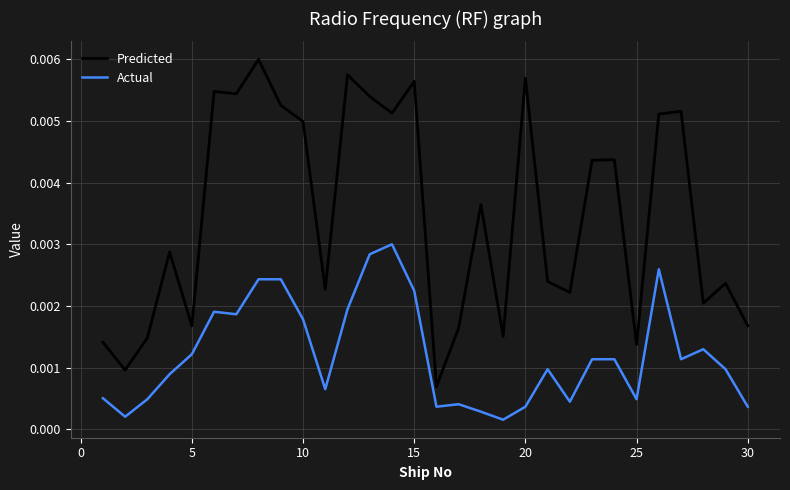

Rank the series by their maximum value, from lowest to highest.

Actual, Predicted